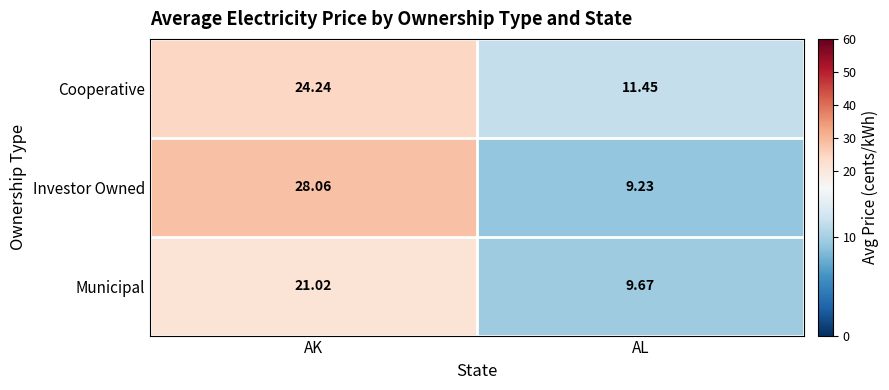

Rank the series by their average value, from lowest to highest.

Municipal, Cooperative, Investor Owned